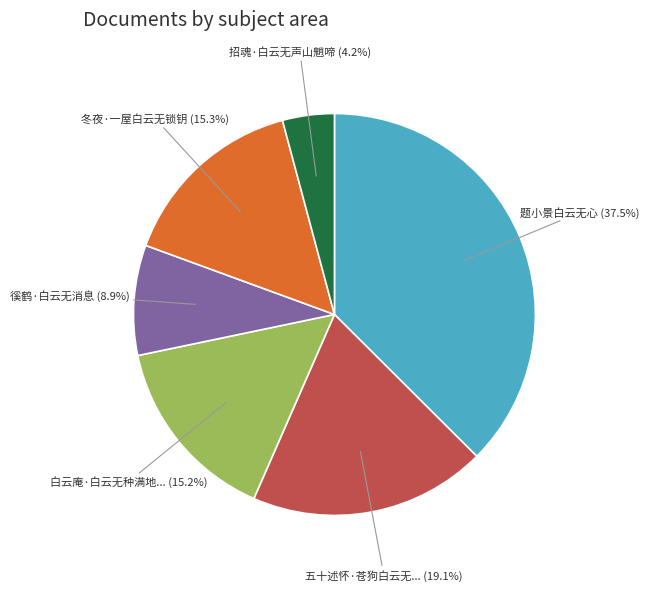

Does any single category account for the majority?

No